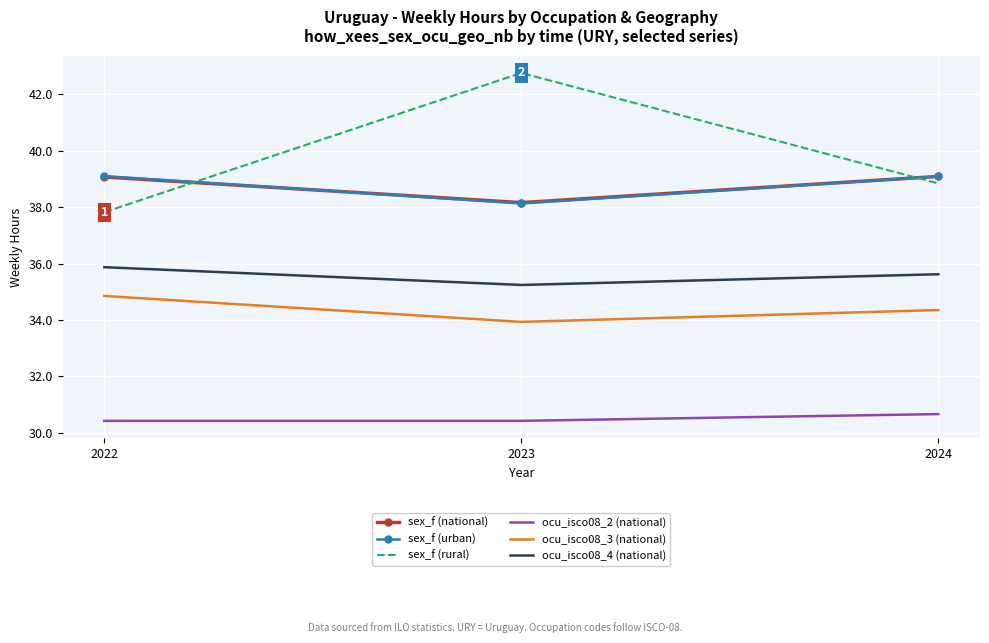

At which category is the sum across all series the highest?

2023